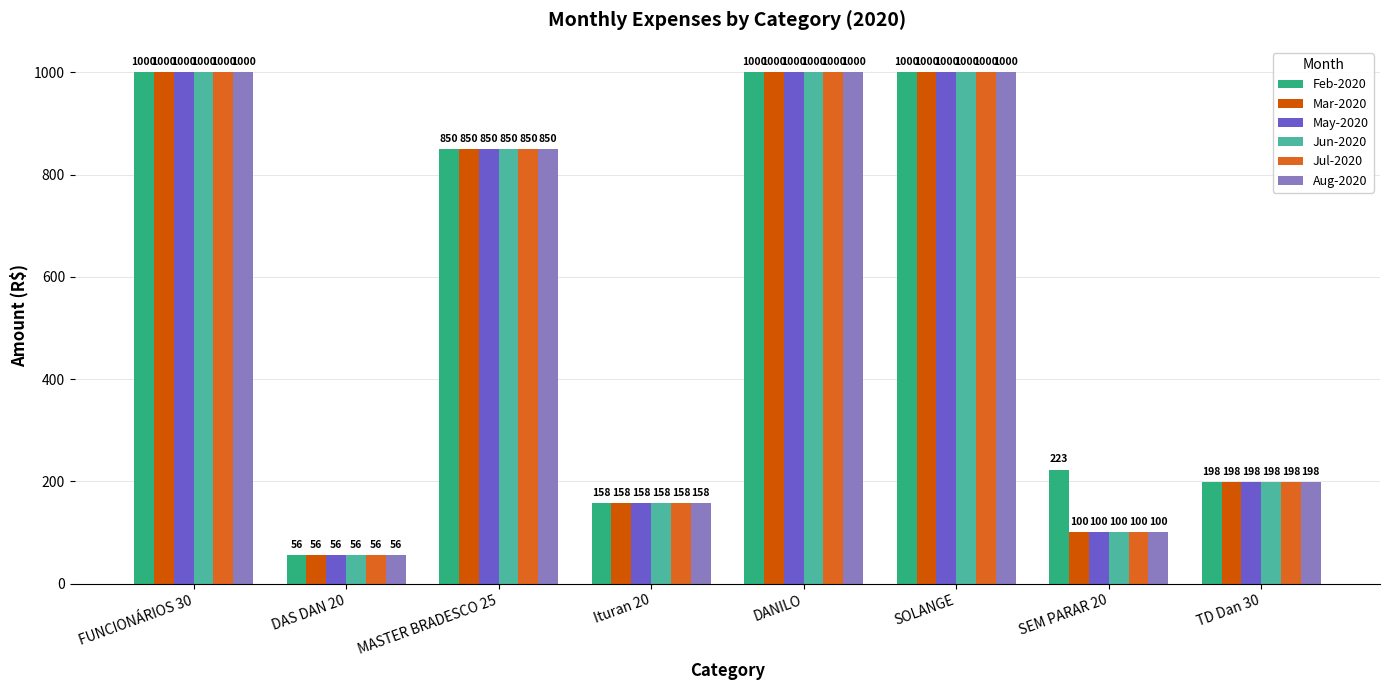

Reading right to left, extract all data points from this chart.

Feb-2020: TD Dan 30=198.0	SEM PARAR 20=223.0	SOLANGE=1000.0	DANILO=1000.0	Ituran 20=158.0	MASTER BRADESCO 25=850.0	DAS DAN 20=55.9	FUNCIONÁRIOS 30=1000.0
Mar-2020: TD Dan 30=198.0	SEM PARAR 20=100.0	SOLANGE=1000.0	DANILO=1000.0	Ituran 20=158.0	MASTER BRADESCO 25=850.0	DAS DAN 20=55.9	FUNCIONÁRIOS 30=1000.0
May-2020: TD Dan 30=198.0	SEM PARAR 20=100.0	SOLANGE=1000.0	DANILO=1000.0	Ituran 20=158.0	MASTER BRADESCO 25=850.0	DAS DAN 20=55.9	FUNCIONÁRIOS 30=1000.0
Jun-2020: TD Dan 30=198.0	SEM PARAR 20=100.0	SOLANGE=1000.0	DANILO=1000.0	Ituran 20=158.0	MASTER BRADESCO 25=850.0	DAS DAN 20=55.9	FUNCIONÁRIOS 30=1000.0
Jul-2020: TD Dan 30=198.0	SEM PARAR 20=100.0	SOLANGE=1000.0	DANILO=1000.0	Ituran 20=158.0	MASTER BRADESCO 25=850.0	DAS DAN 20=55.9	FUNCIONÁRIOS 30=1000.0
Aug-2020: TD Dan 30=198.0	SEM PARAR 20=100.0	SOLANGE=1000.0	DANILO=1000.0	Ituran 20=158.0	MASTER BRADESCO 25=850.0	DAS DAN 20=55.9	FUNCIONÁRIOS 30=1000.0